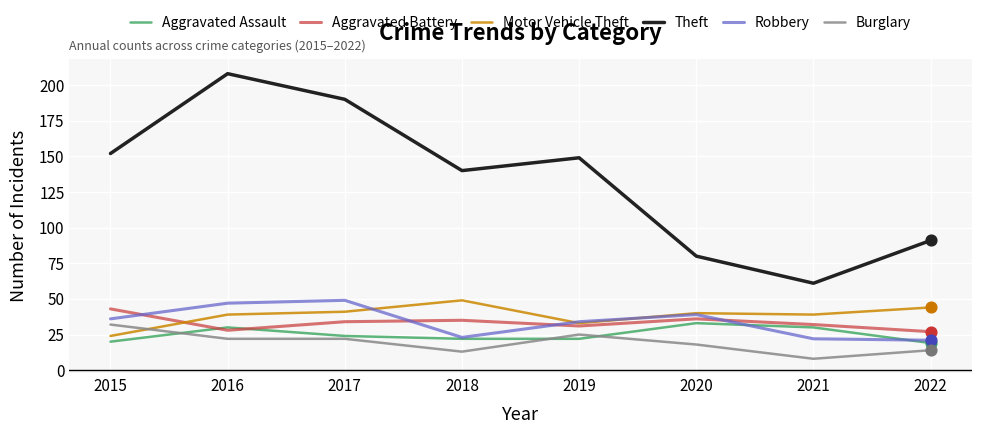

Between 2017 and 2022, which series saw the biggest shift?

Theft